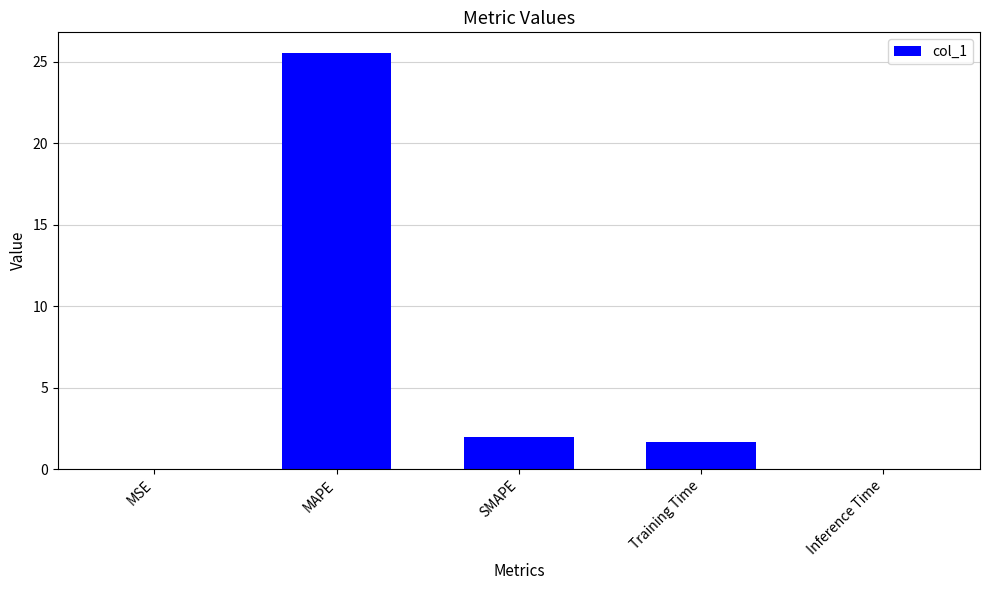

What is the sum of all values?

29.2